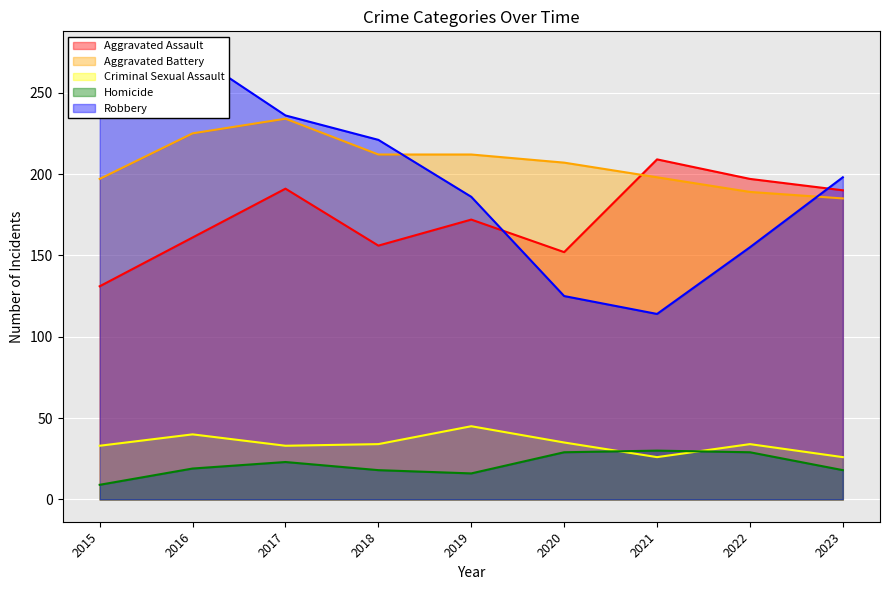

True or false: Homicide and Aggravated Assault cross at least once.

False